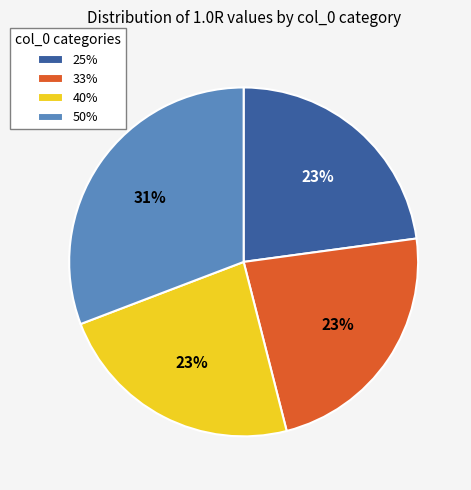

To the nearest percent, what percentage of the pie is 40%?

23%